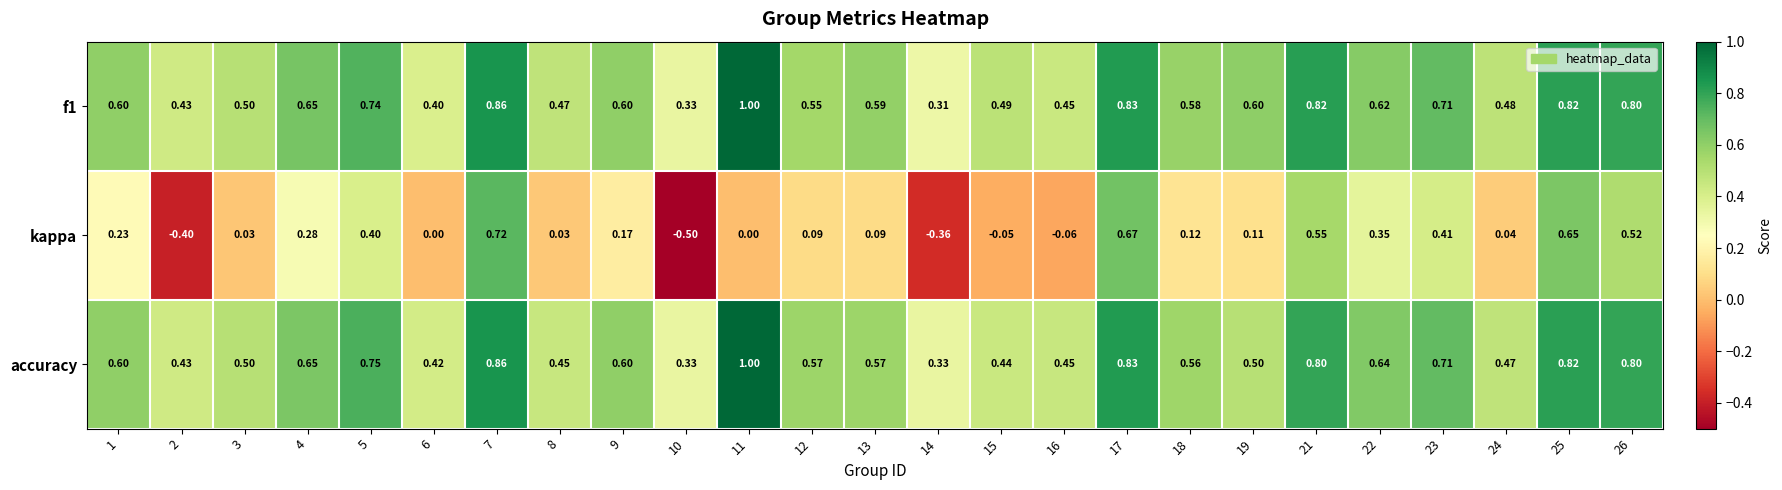

Which category has the highest value across all series?

11